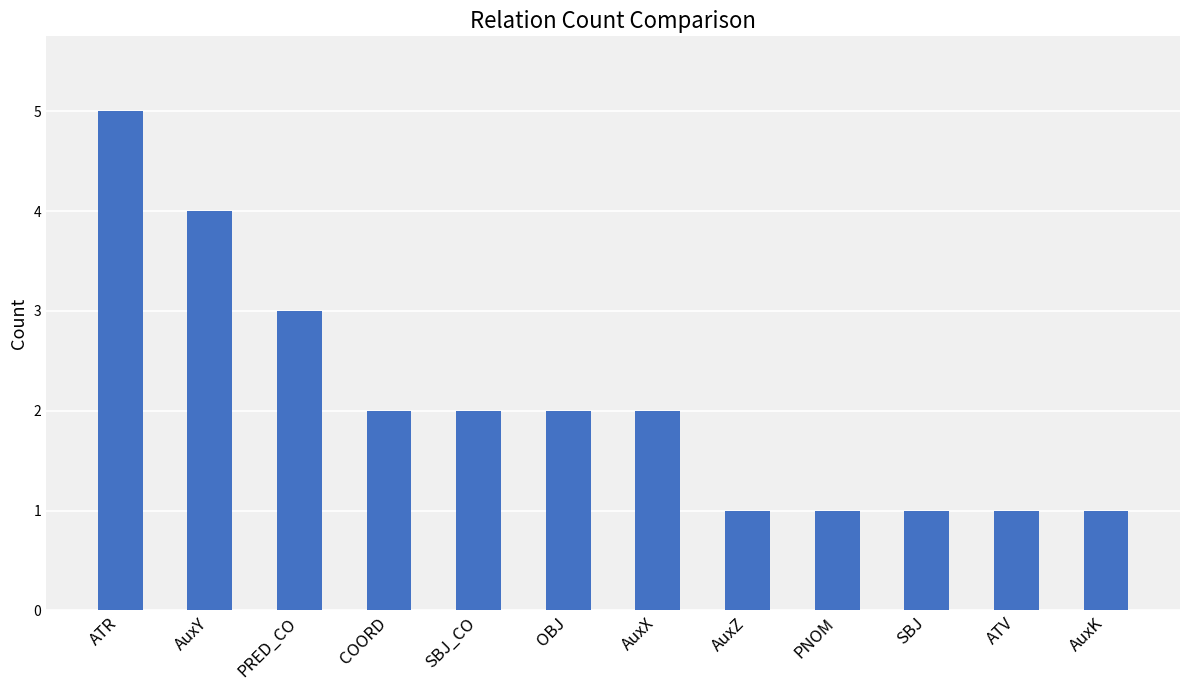

What is the sum of the values at AuxX and PRED_CO?

5